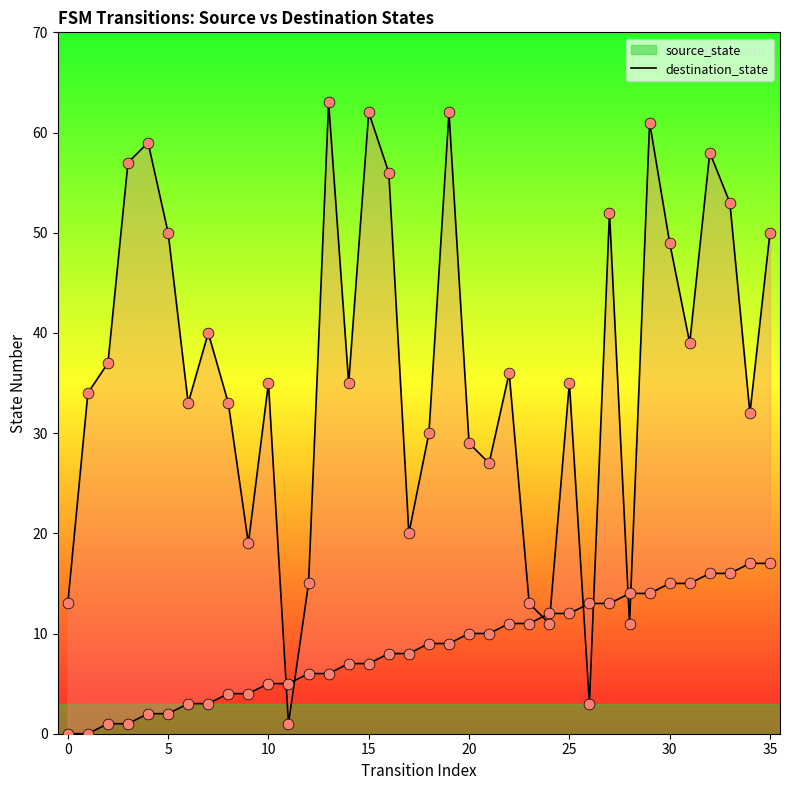

At which category is the sum across all series the highest?

29